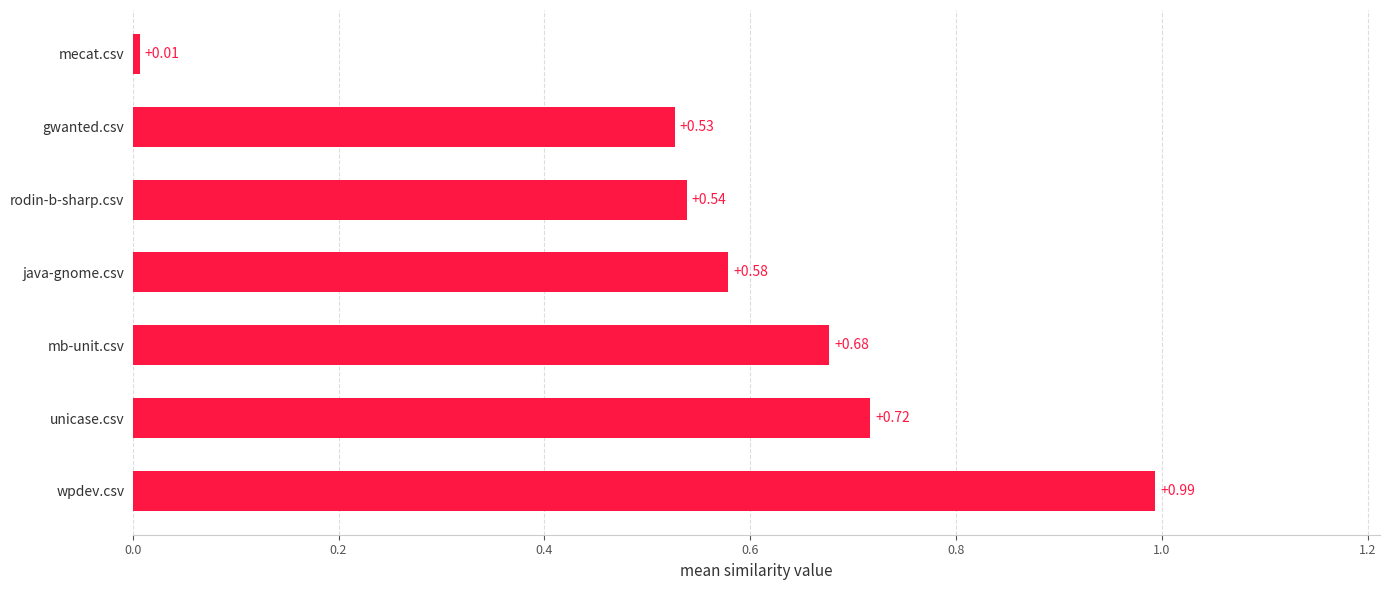

At which label is the value closest to 0?

mecat.csv